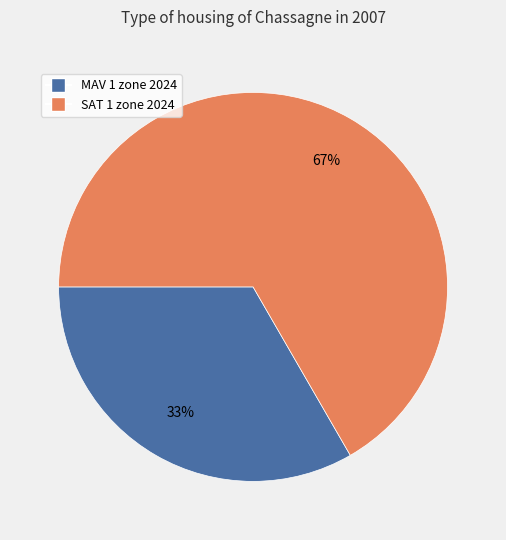

Between SAT 1 zone 2024 and MAV 1 zone 2024, which is larger?

SAT 1 zone 2024